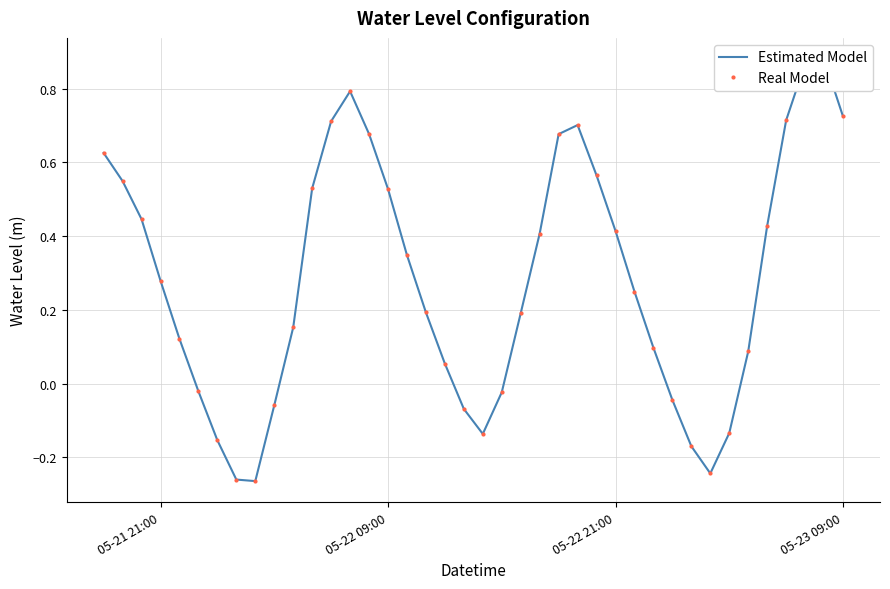

What is the average value of the Estimated Model series?

0.3